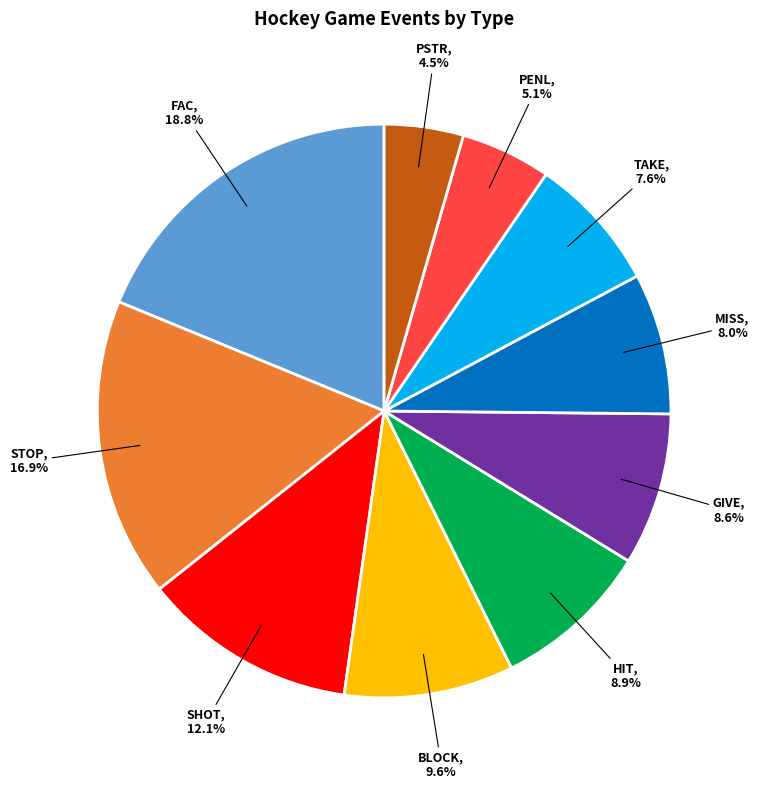

What is the largest slice in the pie chart?

FAC